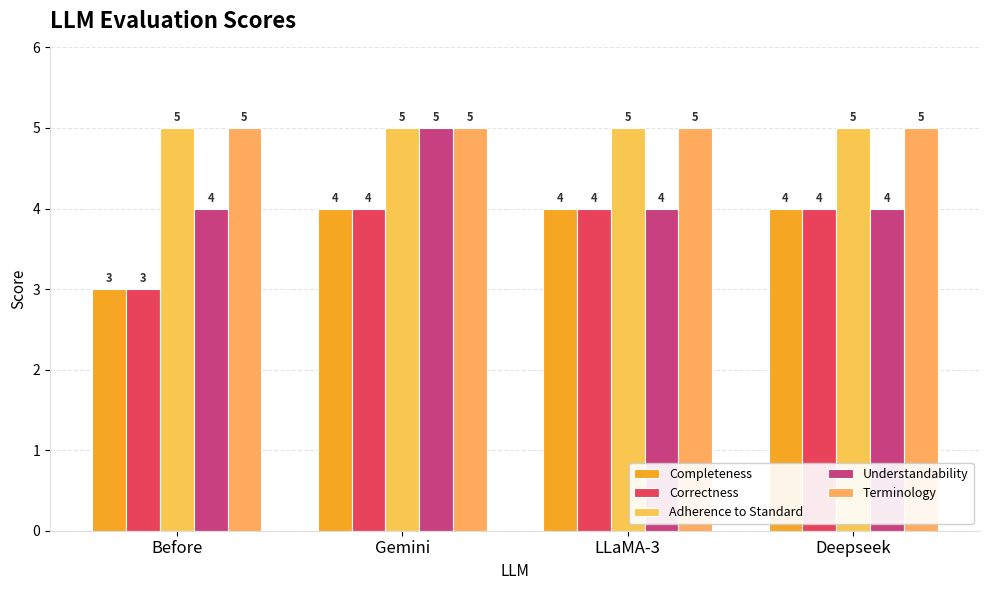

What is the difference between the highest and lowest values at LLaMA-3?

1